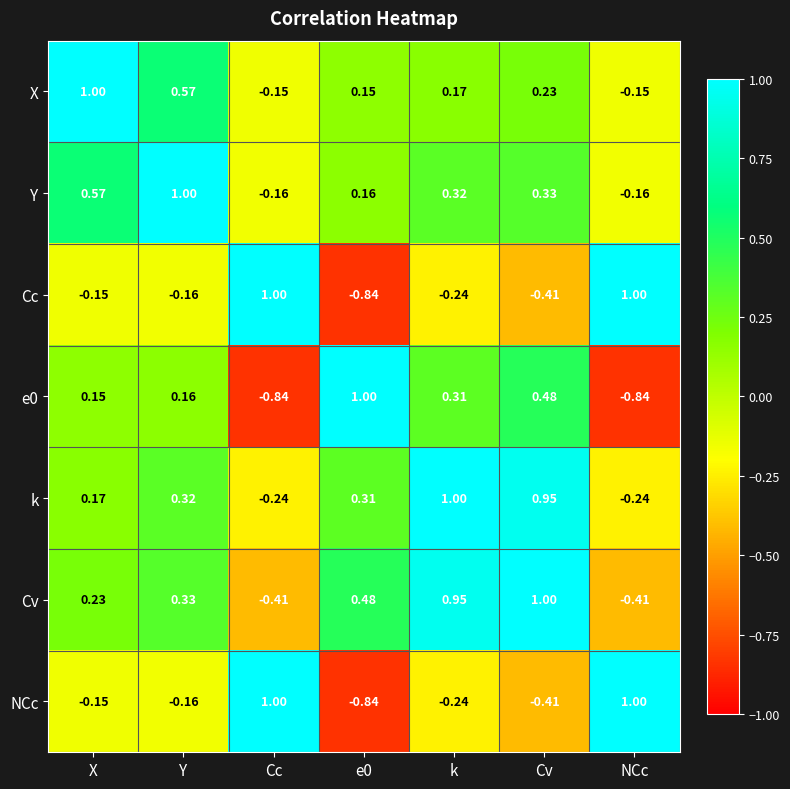

At which label does k reach its peak?

k